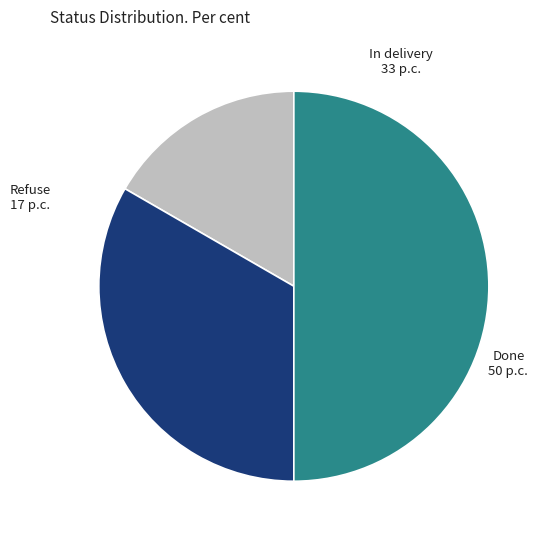

Do Refuse and Done together represent more than half of the pie?

Yes